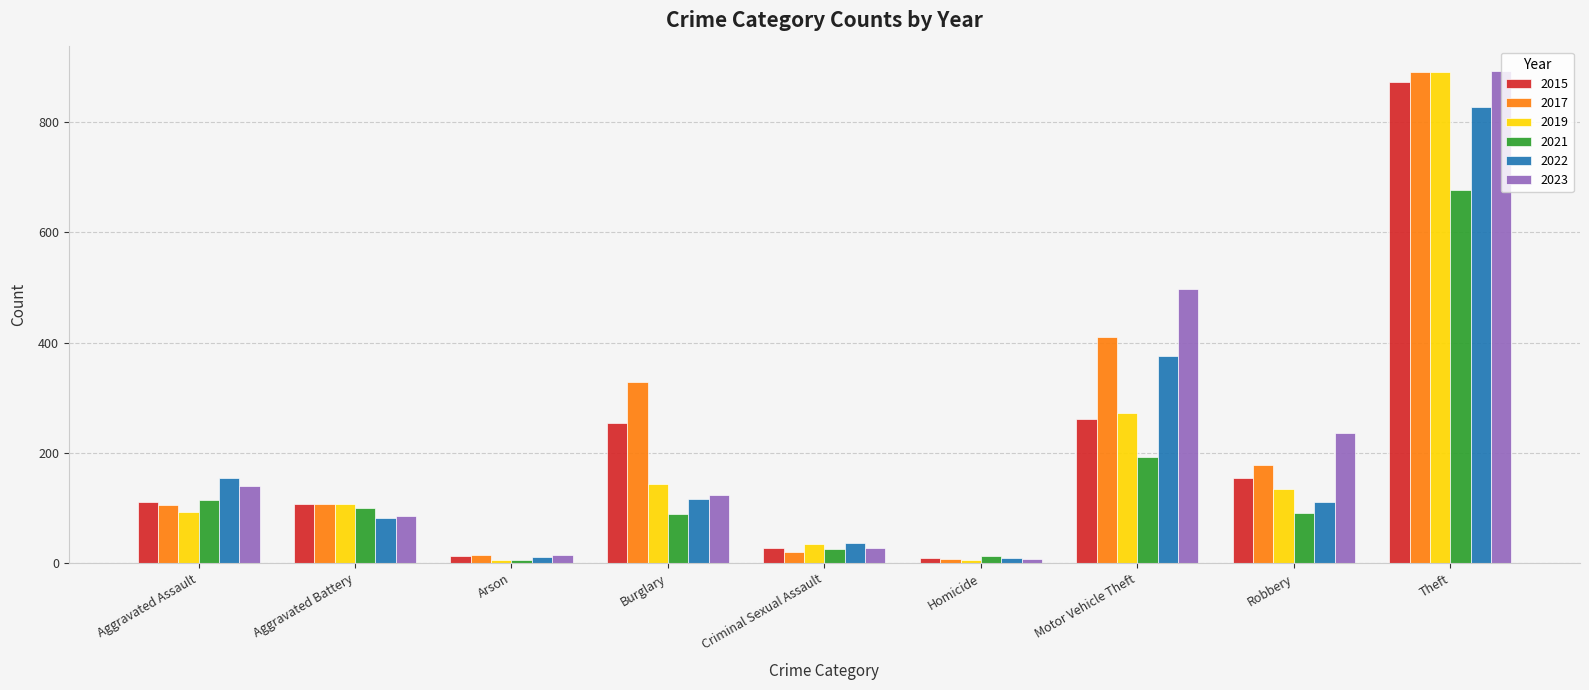

How many distinct data groups are displayed?

6